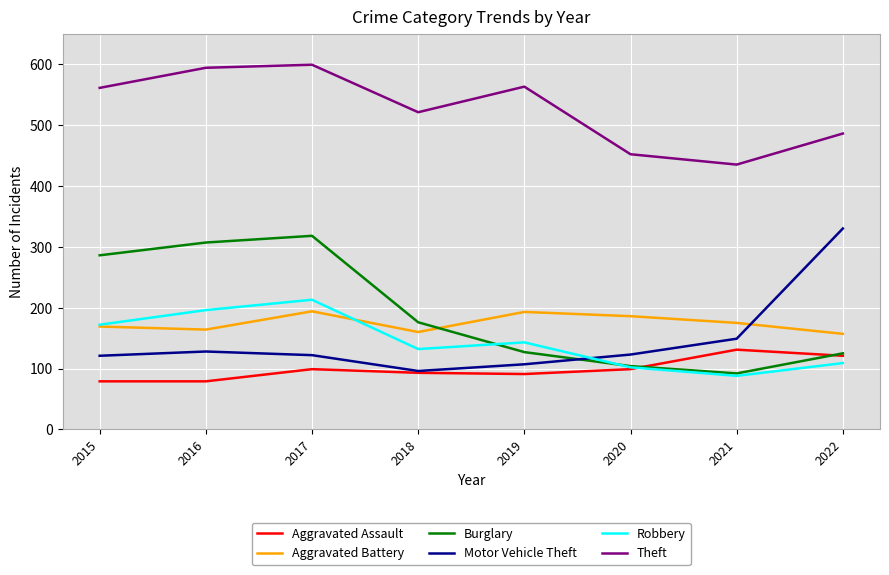

Where do Motor Vehicle Theft and Aggravated Battery first cross each other?

2021 and 2022